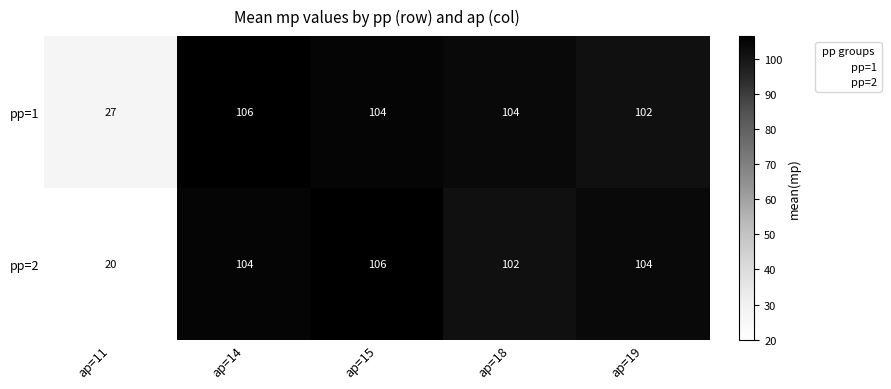

At which label is pp=1 closest to 66?

ap=19